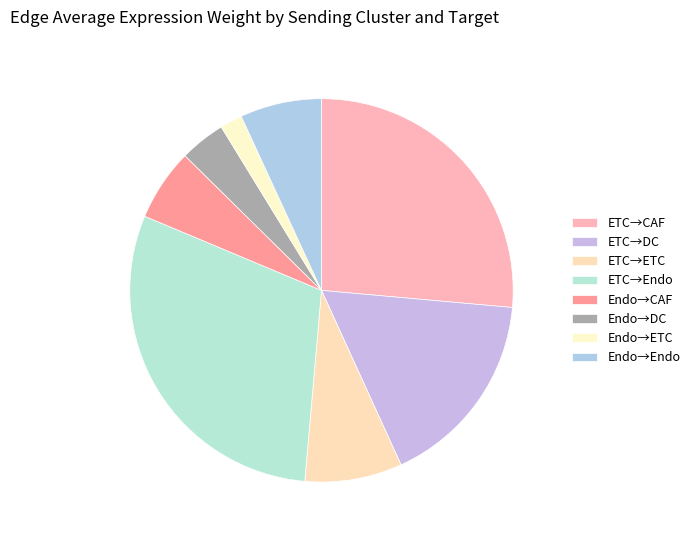

How many segments does this pie chart have?

8